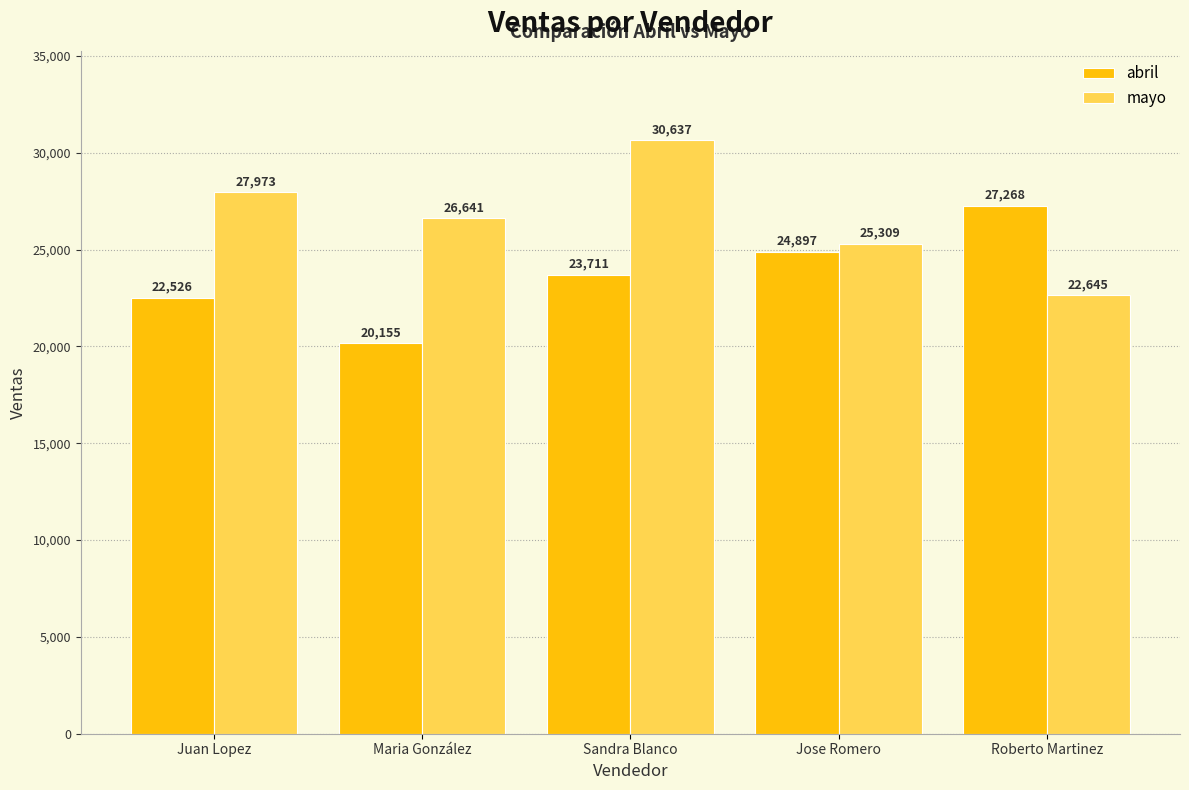

Is the value of mayo at Maria González greater than the value of abril at Maria González?

Yes